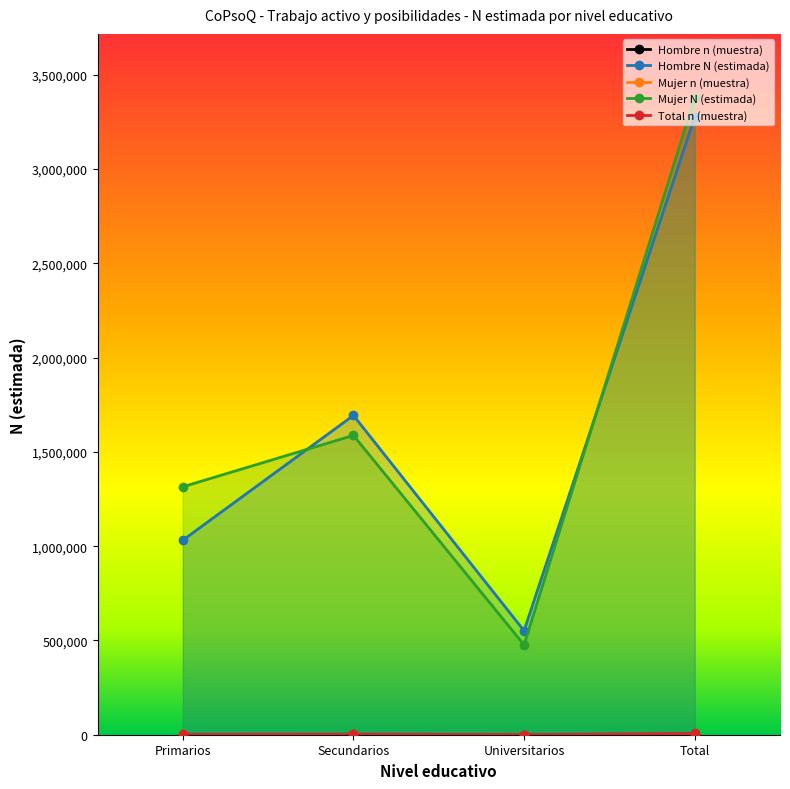

Which label corresponds to the largest value in the chart?

Total